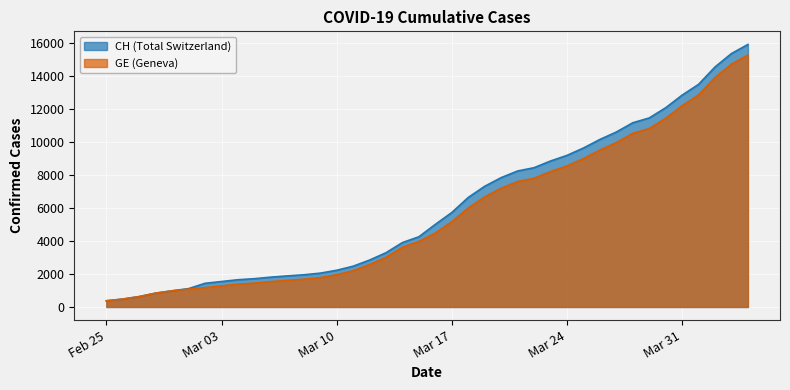

What value does the CH series have at 2020-03-30, to the nearest 100?

12100